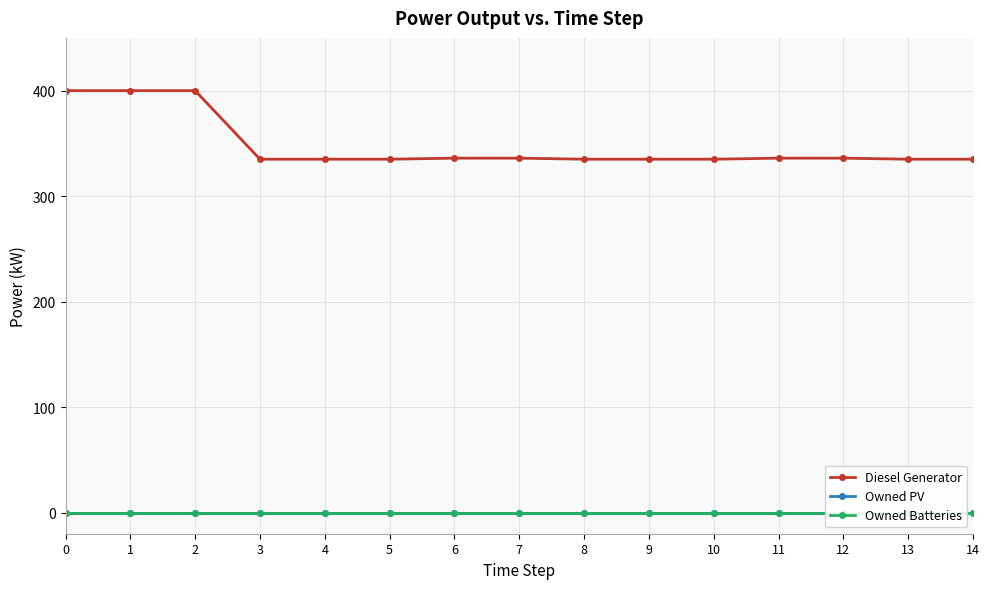

How many series are shown in this chart?

3